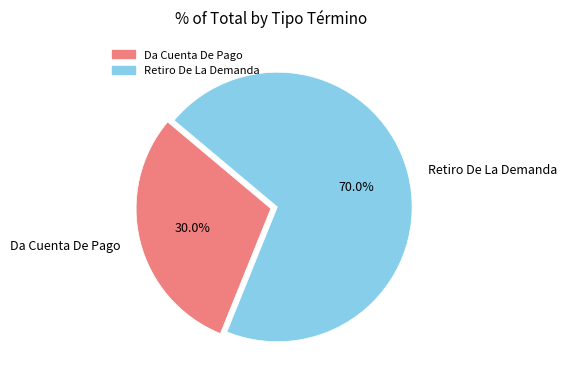

Combined, what portion of the pie is Da Cuenta De Pago and Retiro De La Demanda?

100.0%